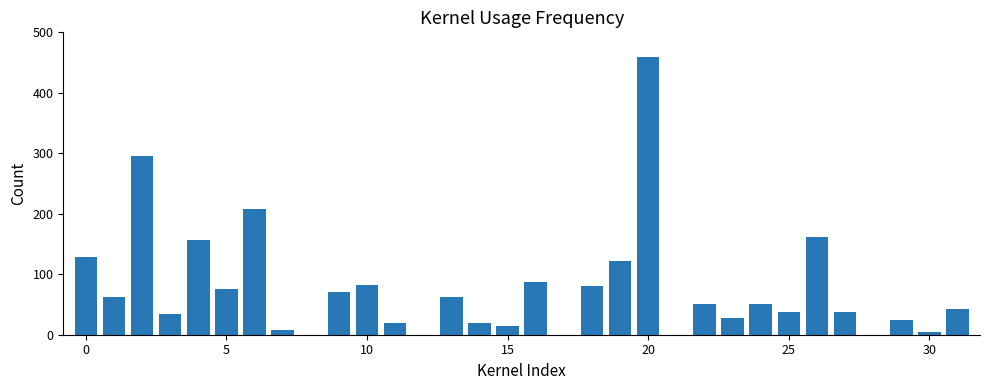

How many series are shown in this chart?

1